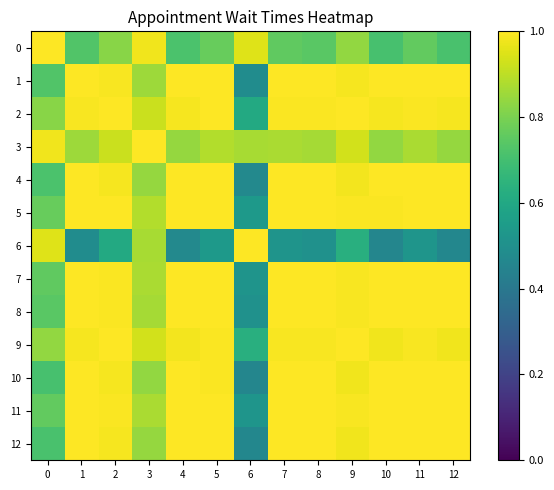

Reading left to right, what are all the values shown in this chart?

0: 0=1.0	1=0.7	2=0.8	3=1.0	4=0.7	5=0.8	6=1.0	7=0.8	8=0.7	9=0.8	10=0.7	11=0.8	12=0.7
1: 0=0.7	1=1.0	2=1.0	3=0.9	4=1.0	5=1.0	6=0.5	7=1.0	8=1.0	9=1.0	10=1.0	11=1.0	12=1.0
2: 0=0.8	1=1.0	2=1.0	3=0.9	4=1.0	5=1.0	6=0.6	7=1.0	8=1.0	9=1.0	10=1.0	11=1.0	12=1.0
3: 0=1.0	1=0.9	2=0.9	3=1.0	4=0.8	5=0.9	6=0.9	7=0.9	8=0.9	9=0.9	10=0.8	11=0.9	12=0.8
4: 0=0.7	1=1.0	2=1.0	3=0.8	4=1.0	5=1.0	6=0.5	7=1.0	8=1.0	9=1.0	10=1.0	11=1.0	12=1.0
5: 0=0.8	1=1.0	2=1.0	3=0.9	4=1.0	5=1.0	6=0.5	7=1.0	8=1.0	9=1.0	10=1.0	11=1.0	12=1.0
6: 0=1.0	1=0.5	2=0.6	3=0.9	4=0.5	5=0.5	6=1.0	7=0.5	8=0.5	9=0.6	10=0.5	11=0.5	12=0.5
7: 0=0.8	1=1.0	2=1.0	3=0.9	4=1.0	5=1.0	6=0.5	7=1.0	8=1.0	9=1.0	10=1.0	11=1.0	12=1.0
8: 0=0.7	1=1.0	2=1.0	3=0.9	4=1.0	5=1.0	6=0.5	7=1.0	8=1.0	9=1.0	10=1.0	11=1.0	12=1.0
9: 0=0.8	1=1.0	2=1.0	3=0.9	4=1.0	5=1.0	6=0.6	7=1.0	8=1.0	9=1.0	10=1.0	11=1.0	12=1.0
10: 0=0.7	1=1.0	2=1.0	3=0.8	4=1.0	5=1.0	6=0.5	7=1.0	8=1.0	9=1.0	10=1.0	11=1.0	12=1.0
11: 0=0.8	1=1.0	2=1.0	3=0.9	4=1.0	5=1.0	6=0.5	7=1.0	8=1.0	9=1.0	10=1.0	11=1.0	12=1.0
12: 0=0.7	1=1.0	2=1.0	3=0.8	4=1.0	5=1.0	6=0.5	7=1.0	8=1.0	9=1.0	10=1.0	11=1.0	12=1.0